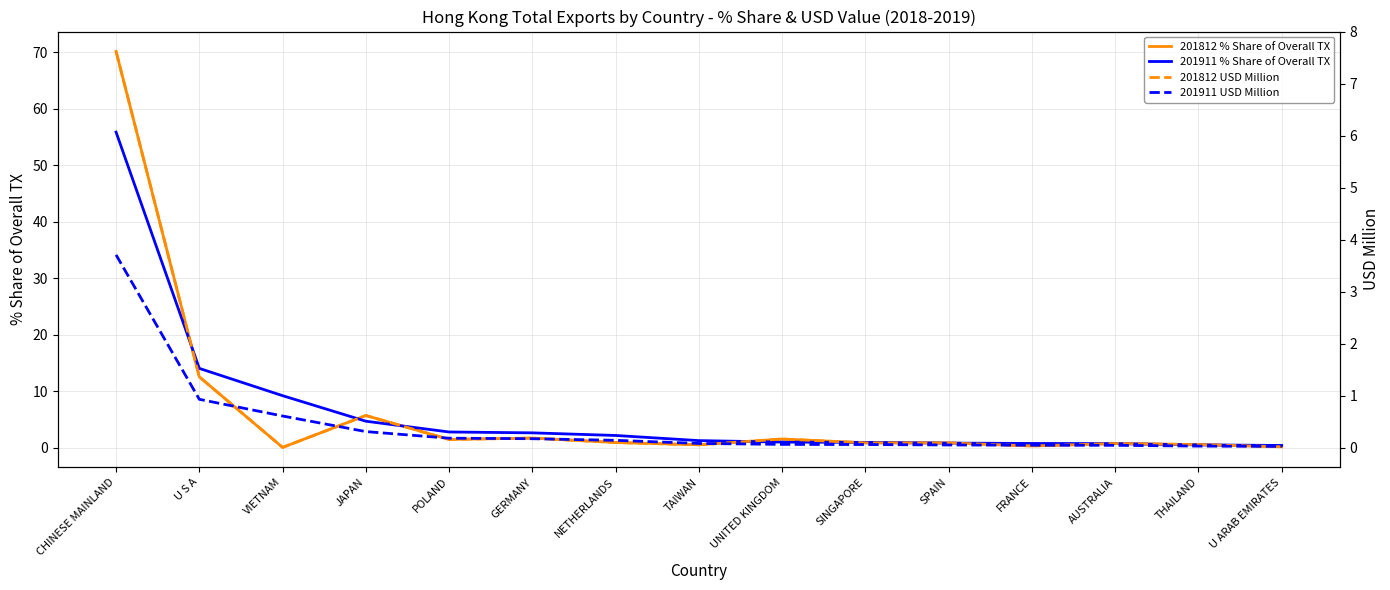

How many data points in 201911 % Share of Overall TX are above 1?

9